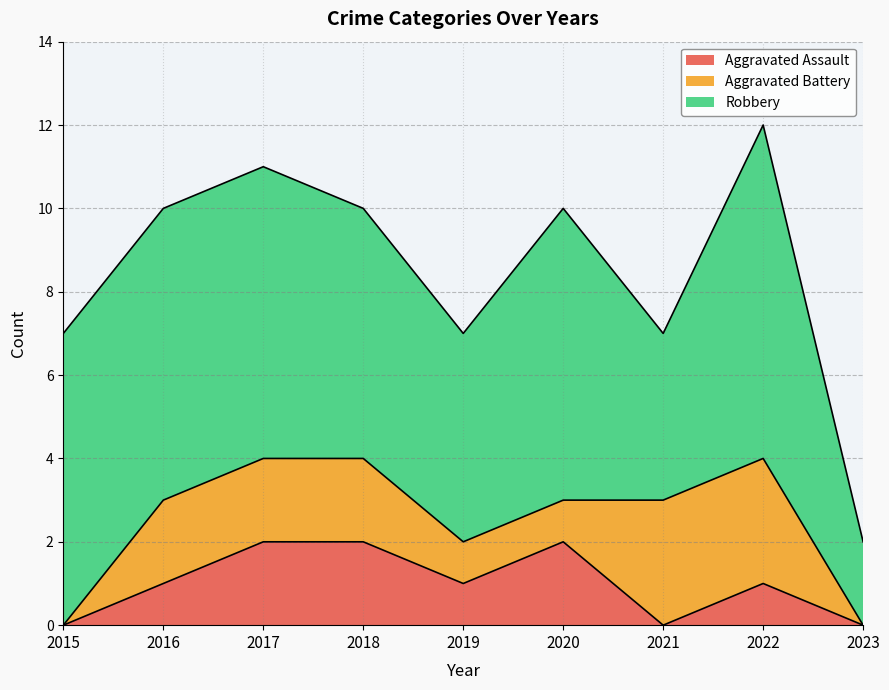

What is the value of the Robbery point at the 6th from the left?

7